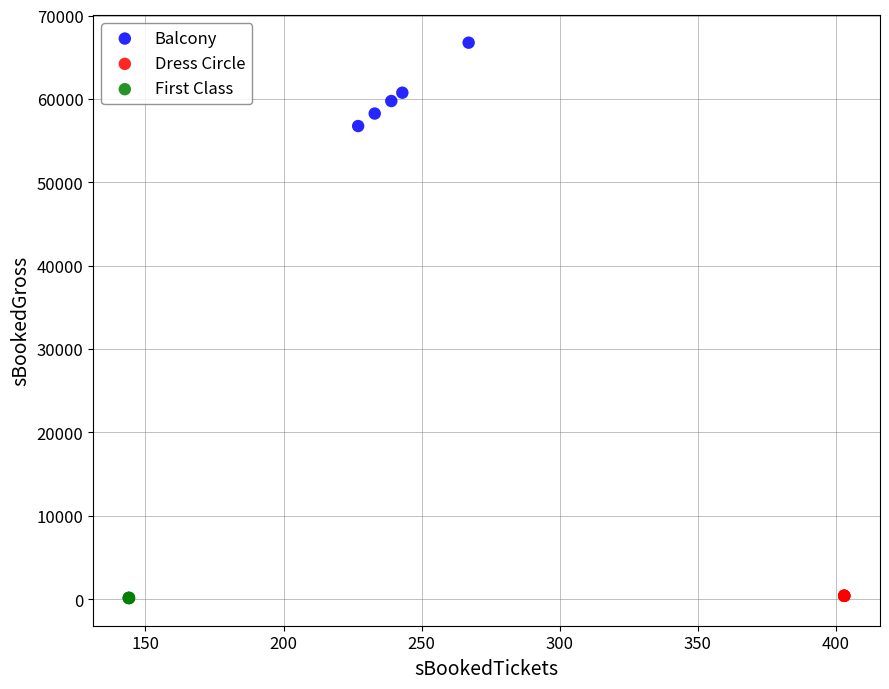

What are all the series names shown in the legend?

Balcony, Dress Circle, First Class